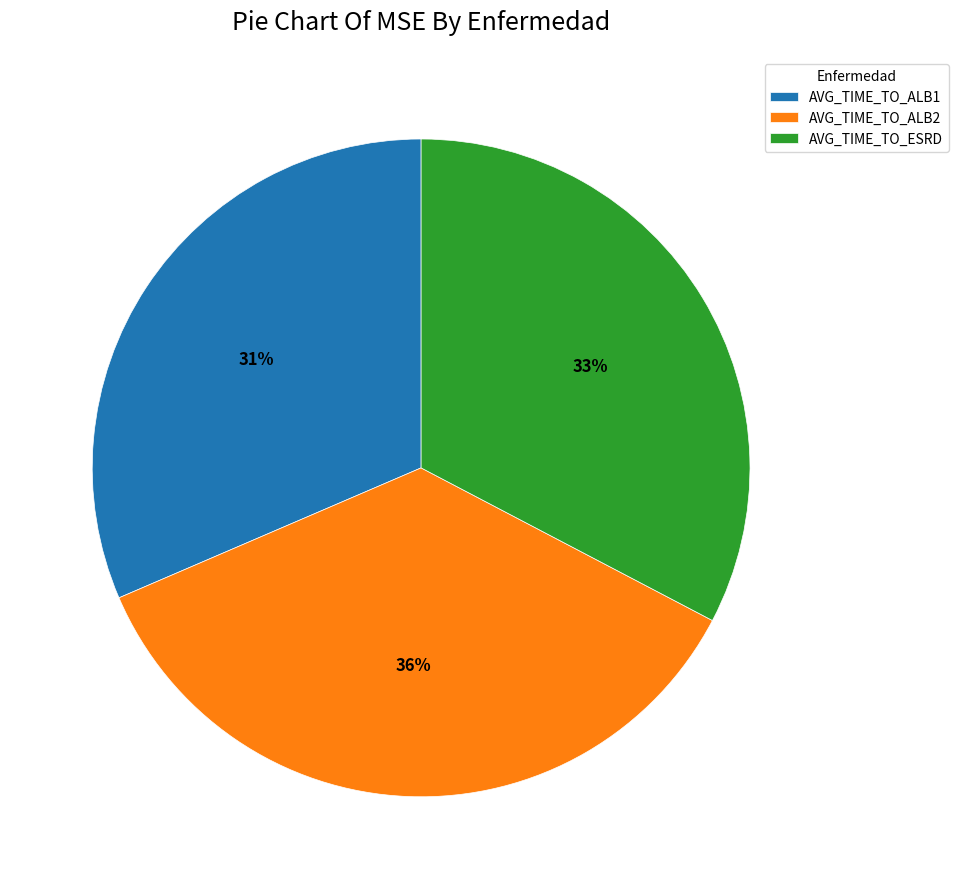

How many slices are in this pie chart?

3